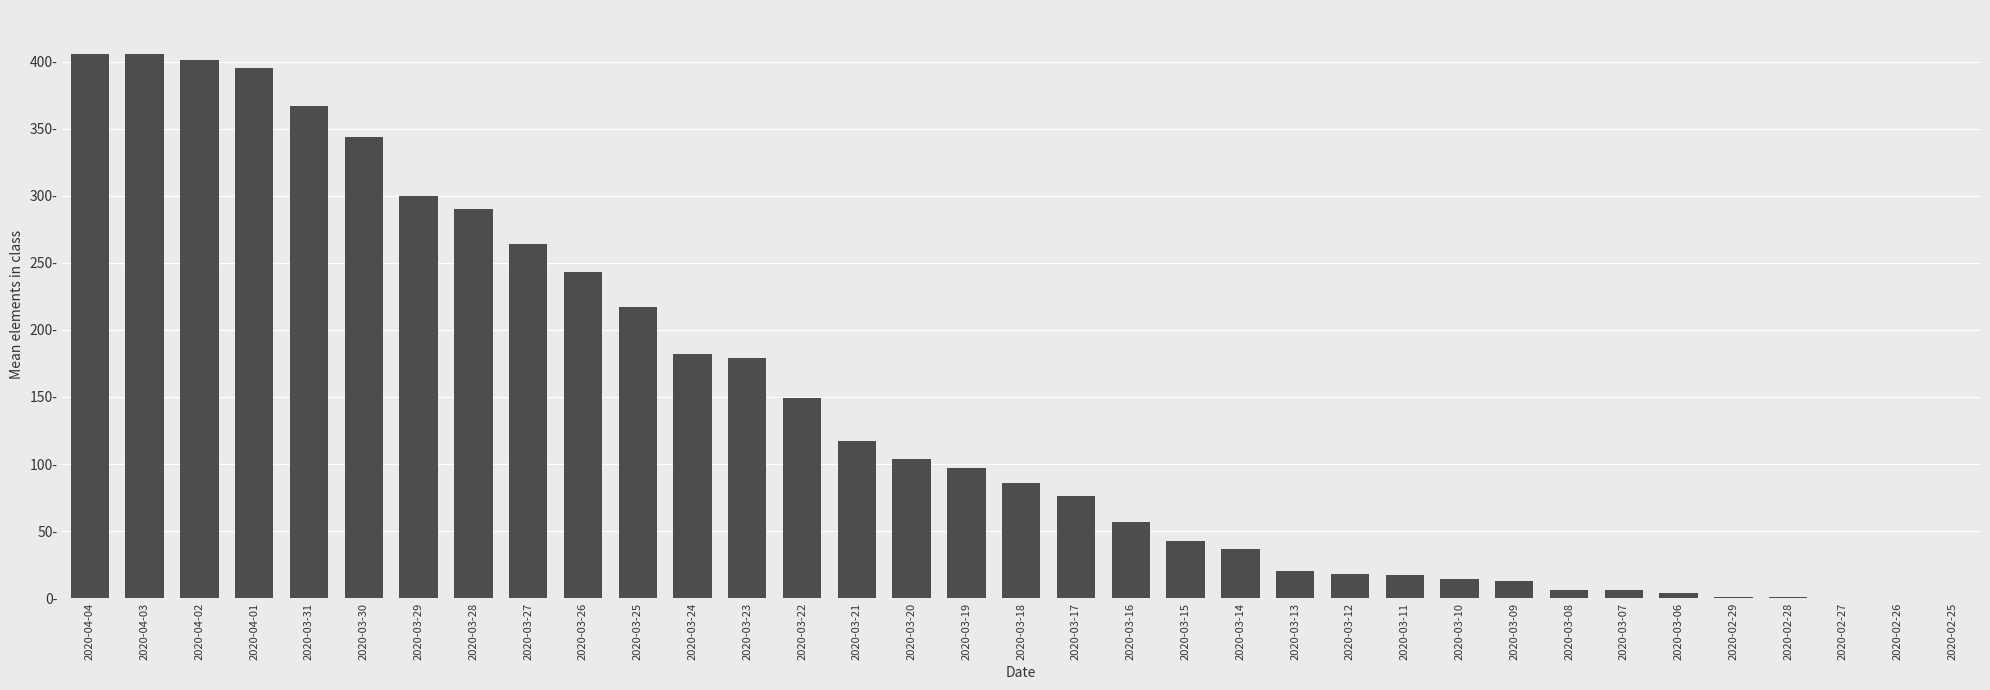

Reading left to right, what are all the values shown in this chart?

2020-04-04=406	2020-04-03=406	2020-04-02=401	2020-04-01=395	2020-03-31=367	2020-03-30=344	2020-03-29=300	2020-03-28=290	2020-03-27=264	2020-03-26=243	2020-03-25=217	2020-03-24=182	2020-03-23=179	2020-03-22=149	2020-03-21=117	2020-03-20=104	2020-03-19=97	2020-03-18=86	2020-03-17=76	2020-03-16=57	2020-03-15=43	2020-03-14=37	2020-03-13=20	2020-03-12=18	2020-03-11=17	2020-03-10=14	2020-03-09=13	2020-03-08=6	2020-03-07=6	2020-03-06=4	2020-02-29=1	2020-02-28=1	2020-02-27=0	2020-02-26=0	2020-02-25=0